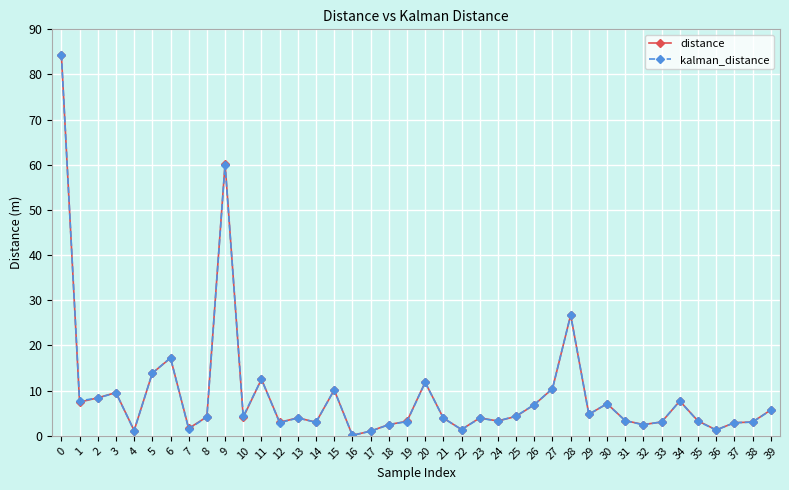

Does the chart display data point markers on the line(s)?

Yes